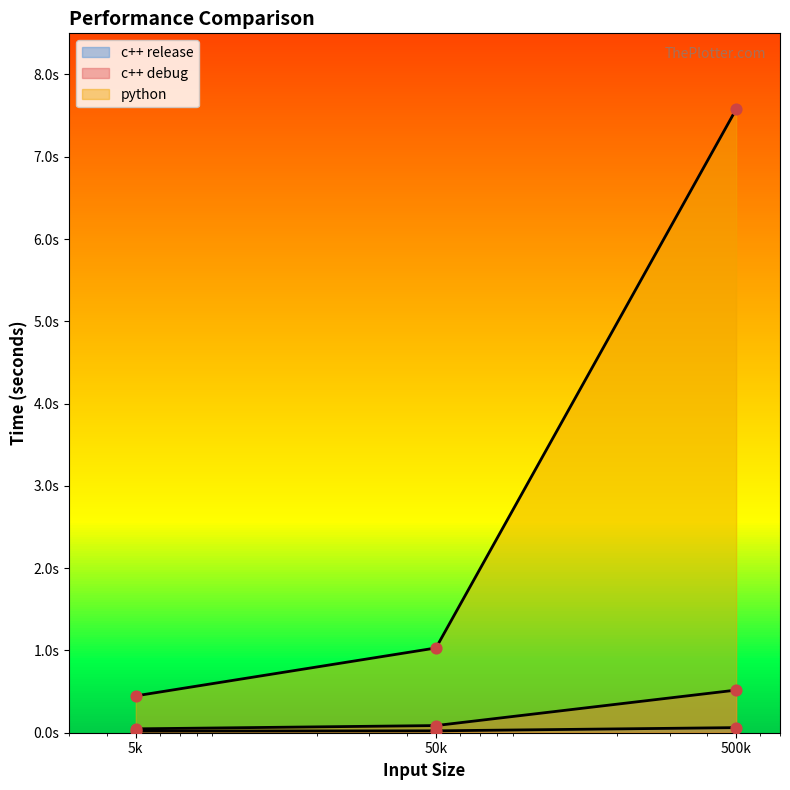

Which series contains the lowest Y value?

c++ release